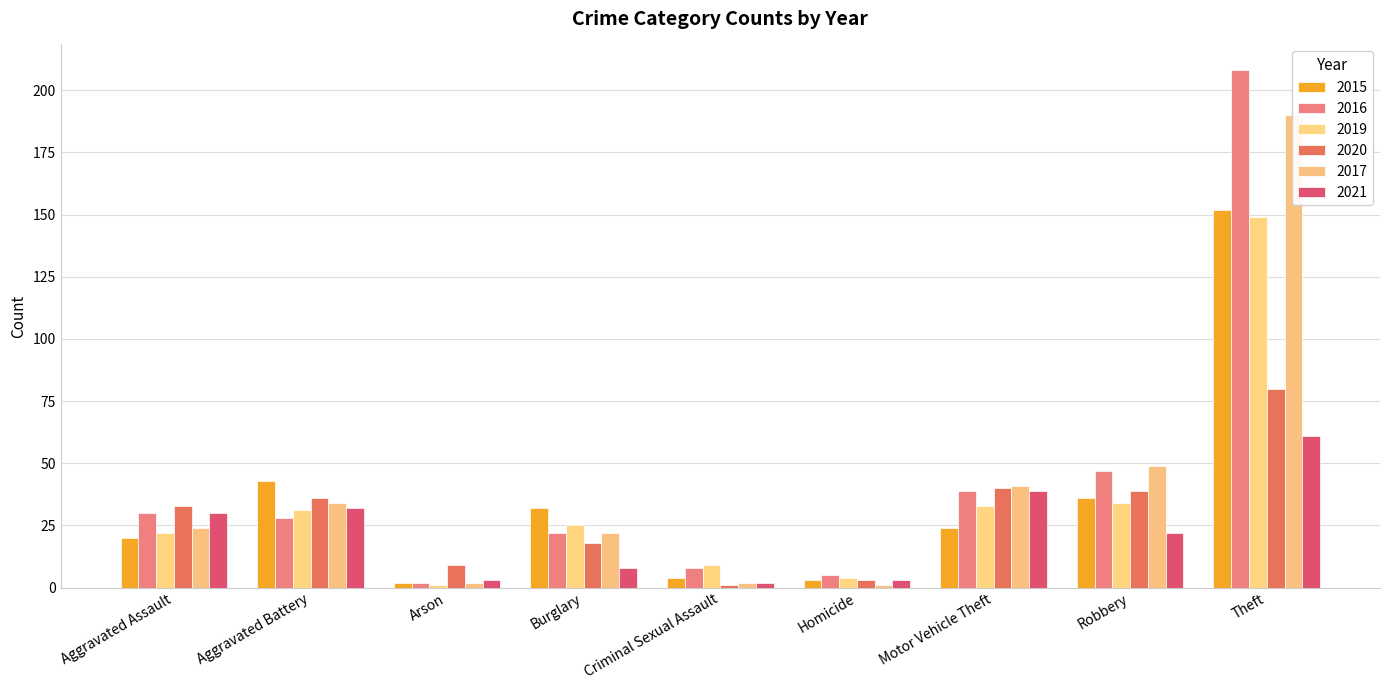

What is the label of the 5th bar from the left?

Criminal Sexual Assault